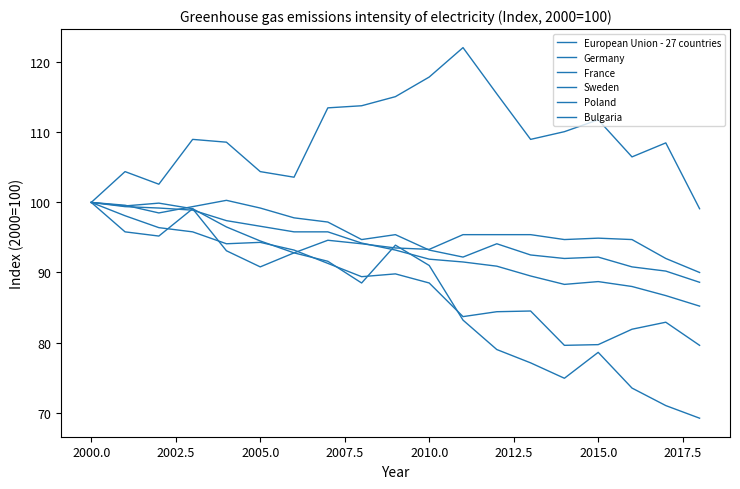

At which category does Bulgaria reach its first local peak?

2000.0